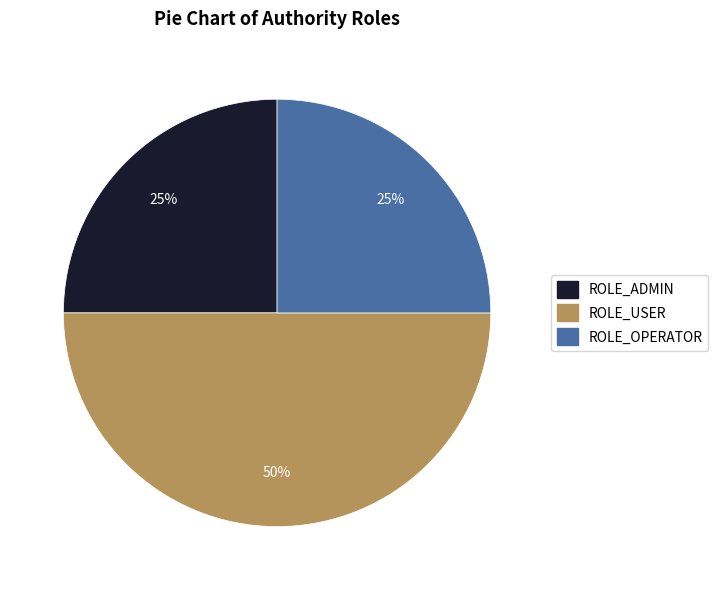

Between ROLE_OPERATOR and ROLE_USER, which is larger?

ROLE_USER